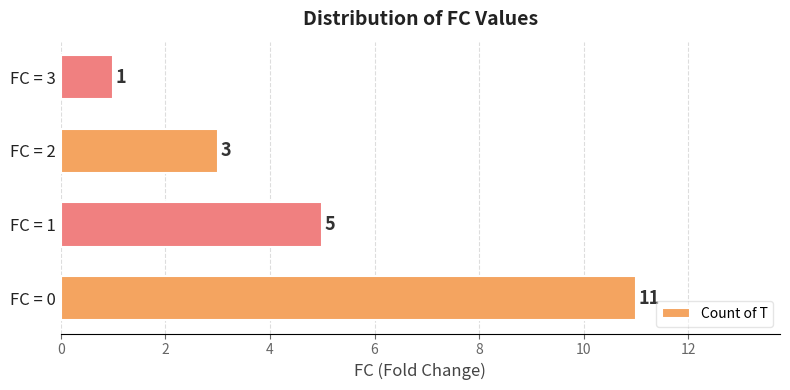

What is the difference between the maximum and minimum values?

10